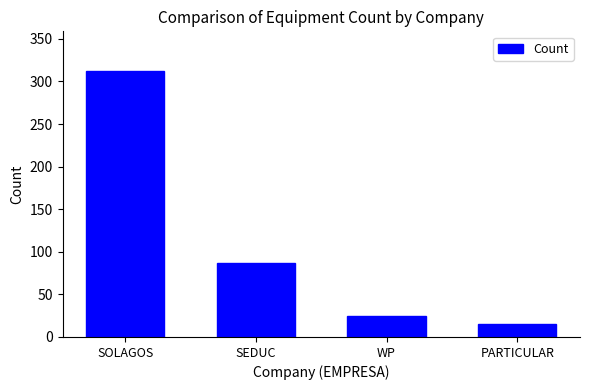

How many distinct data groups are displayed?

1